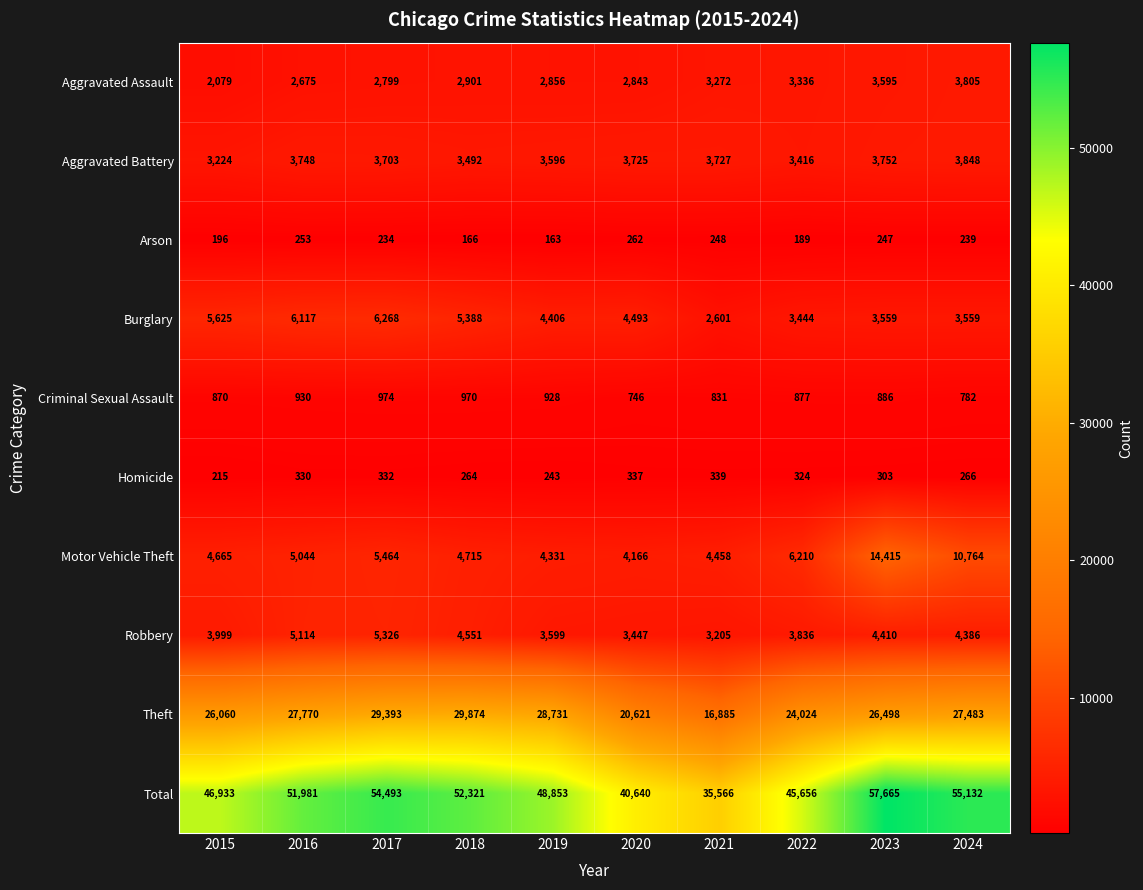

What is the difference between the Aggravated Assault values at 2017 and 2019?

57